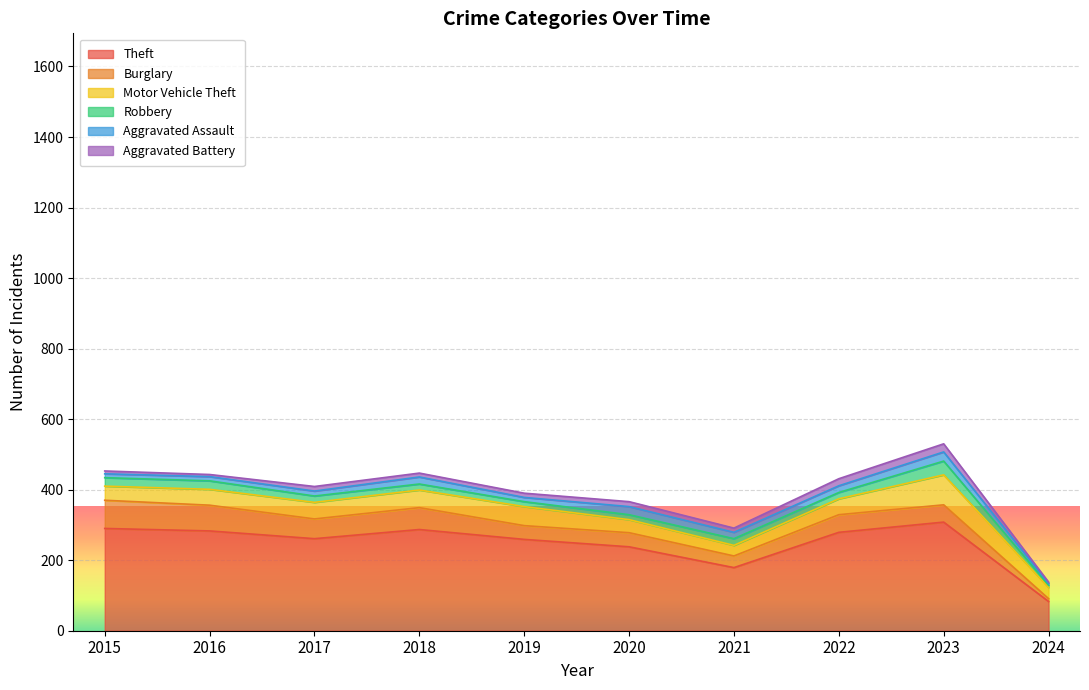

How many data points does each series have?

10